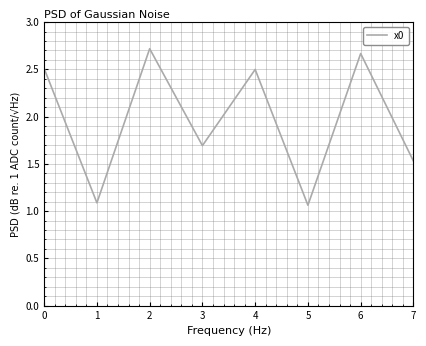

What is the difference between the maximum and minimum values?

1.7